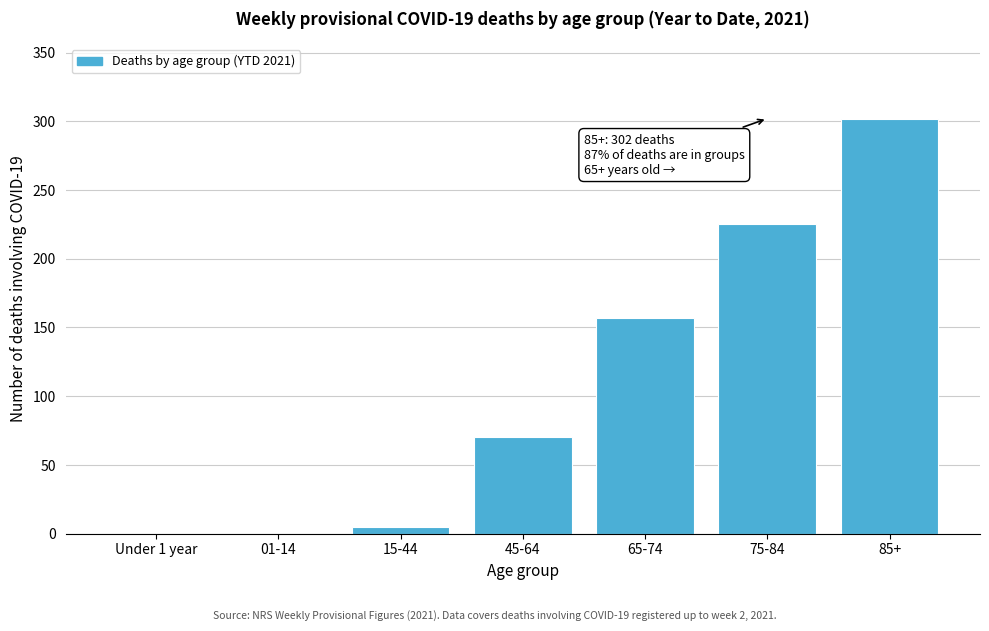

Reading left to right, transcribe all the data shown in this chart.

Under 1 year=0	01-14=0	15-44=5	45-64=70	65-74=157	75-84=225	85+=302